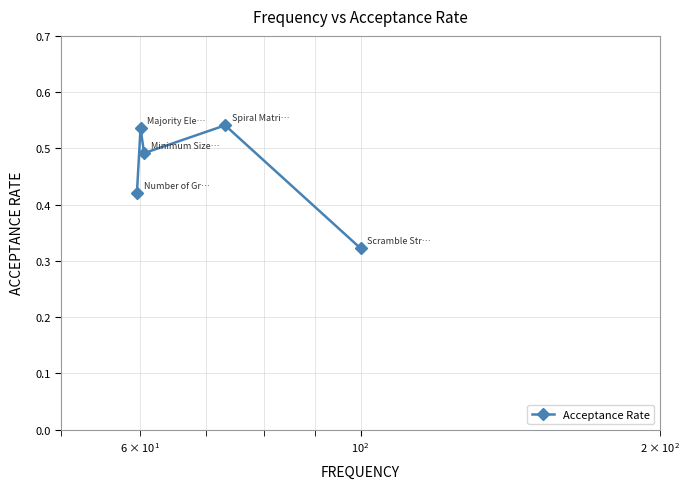

Reading left to right, list all the values displayed in this chart.

0.4	0.5	0.5	0.5	0.3